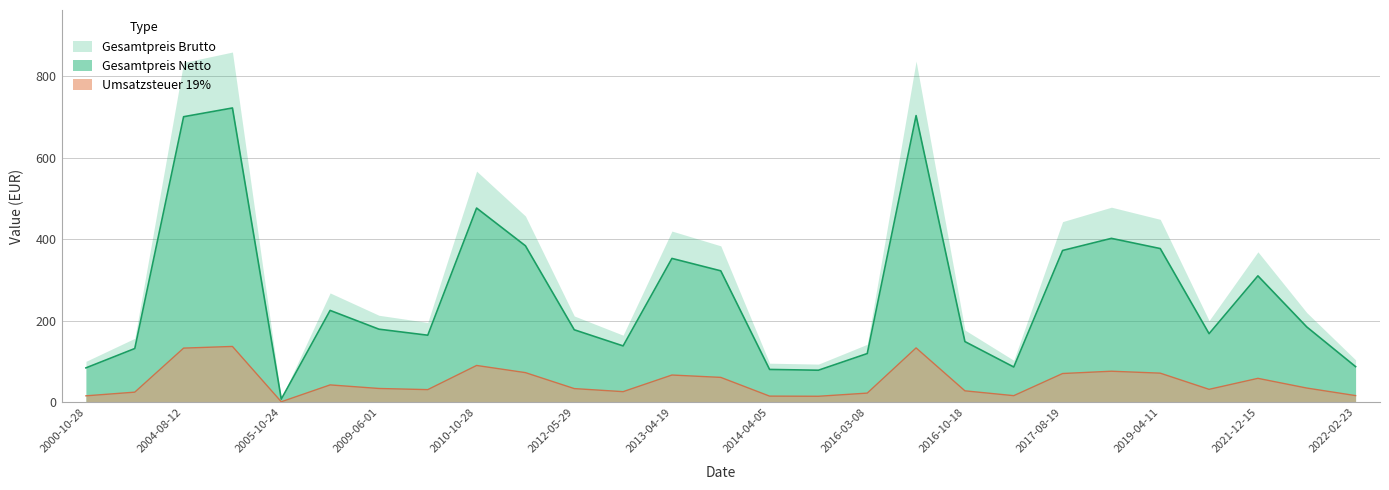

How many lines are shown in the chart?

2